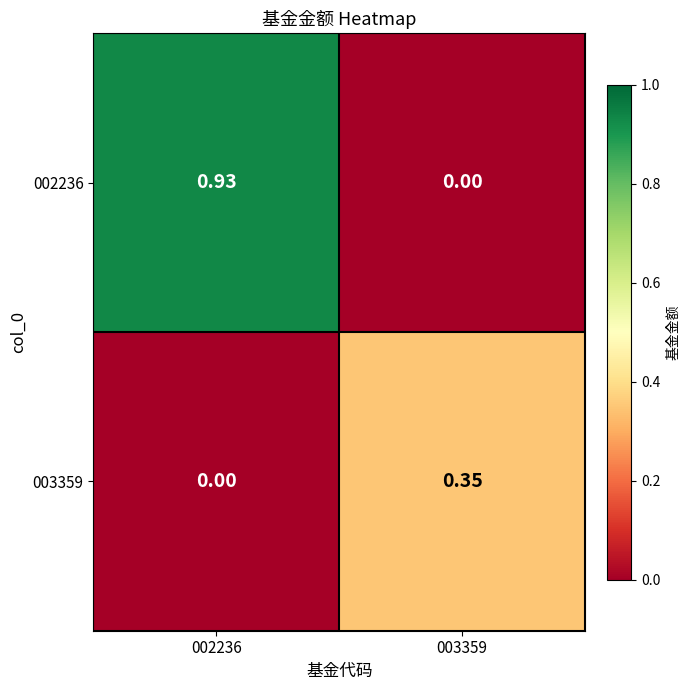

At which category is the sum across all series the highest?

002236